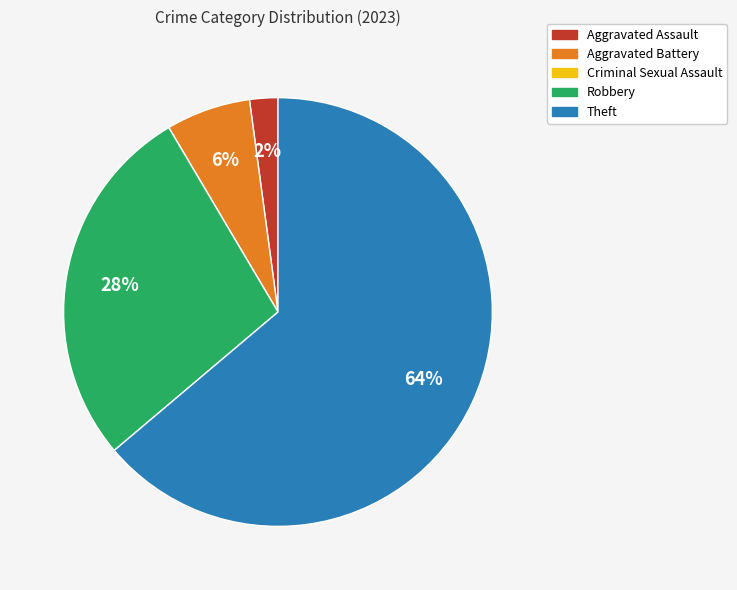

What is the majority slice?

Theft